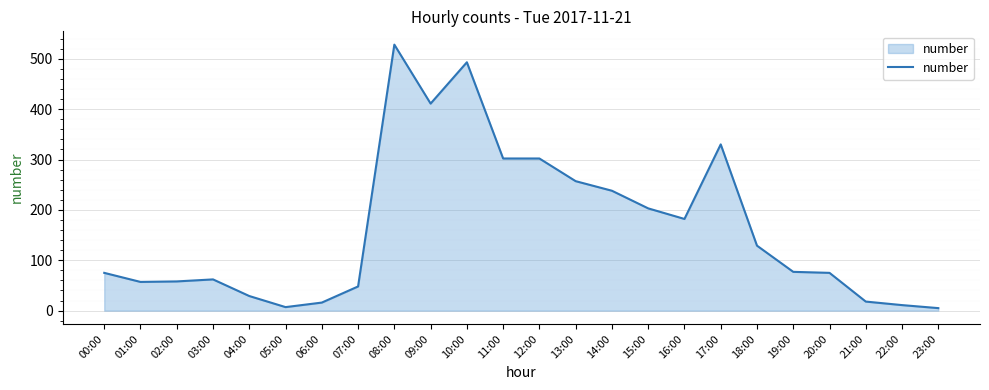

At which label is the value closest to 266?

13:00